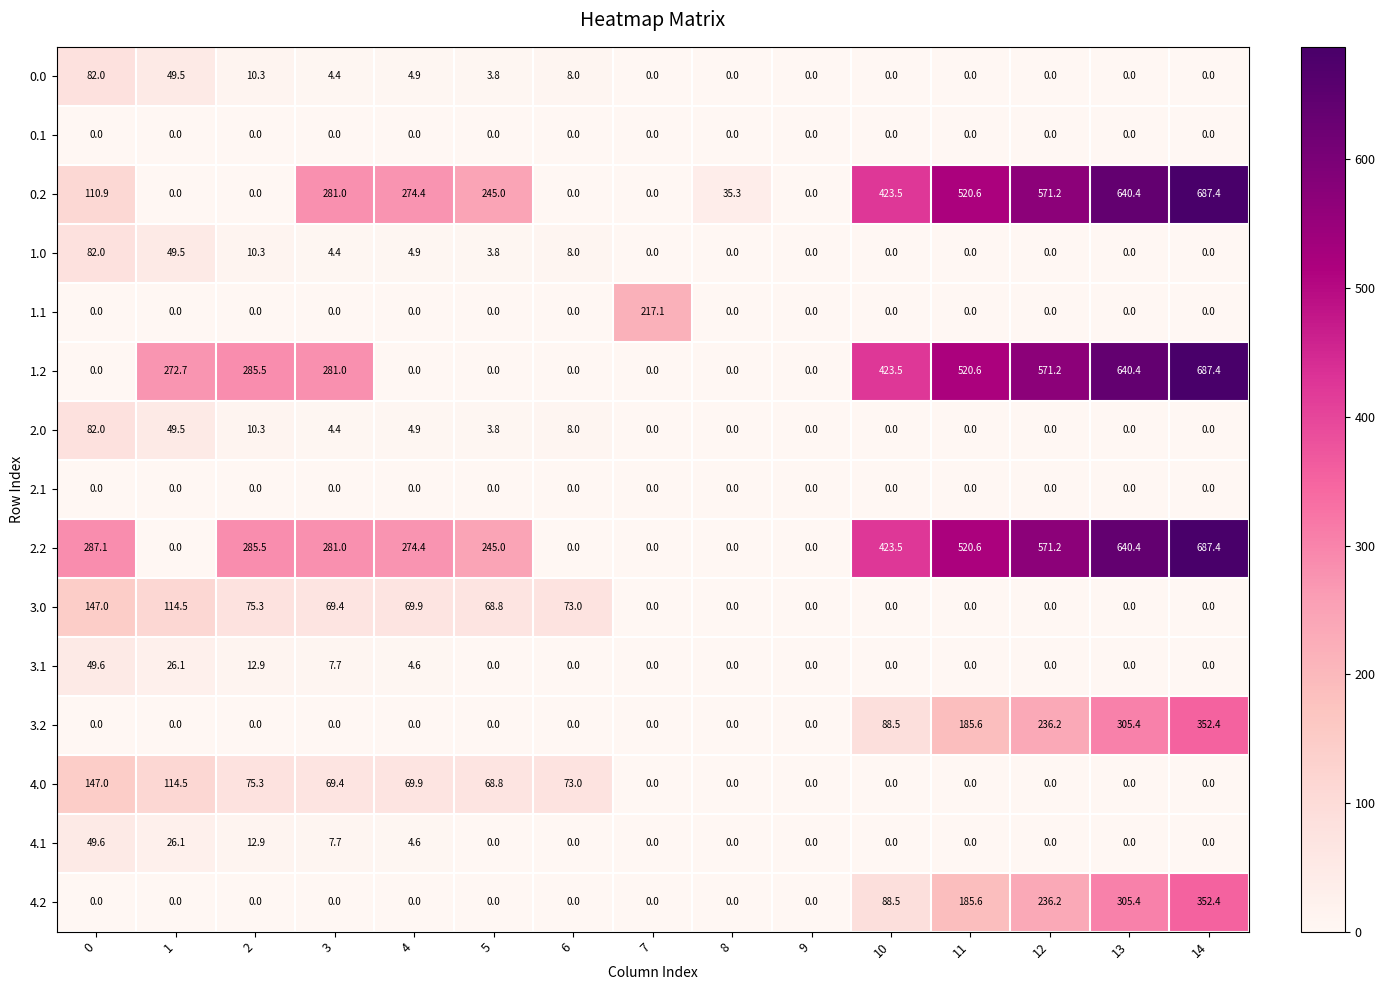

Is the value of 1.1 at 7 greater than the value of 3.0 at 14?

Yes